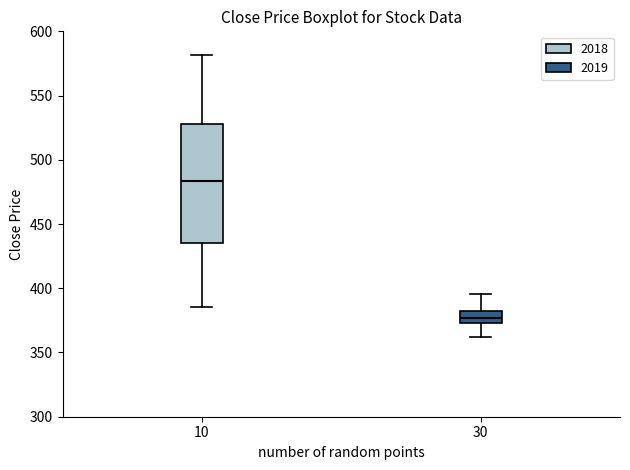

Comparing the boxes themselves (not the whiskers), which one is the tallest?

10